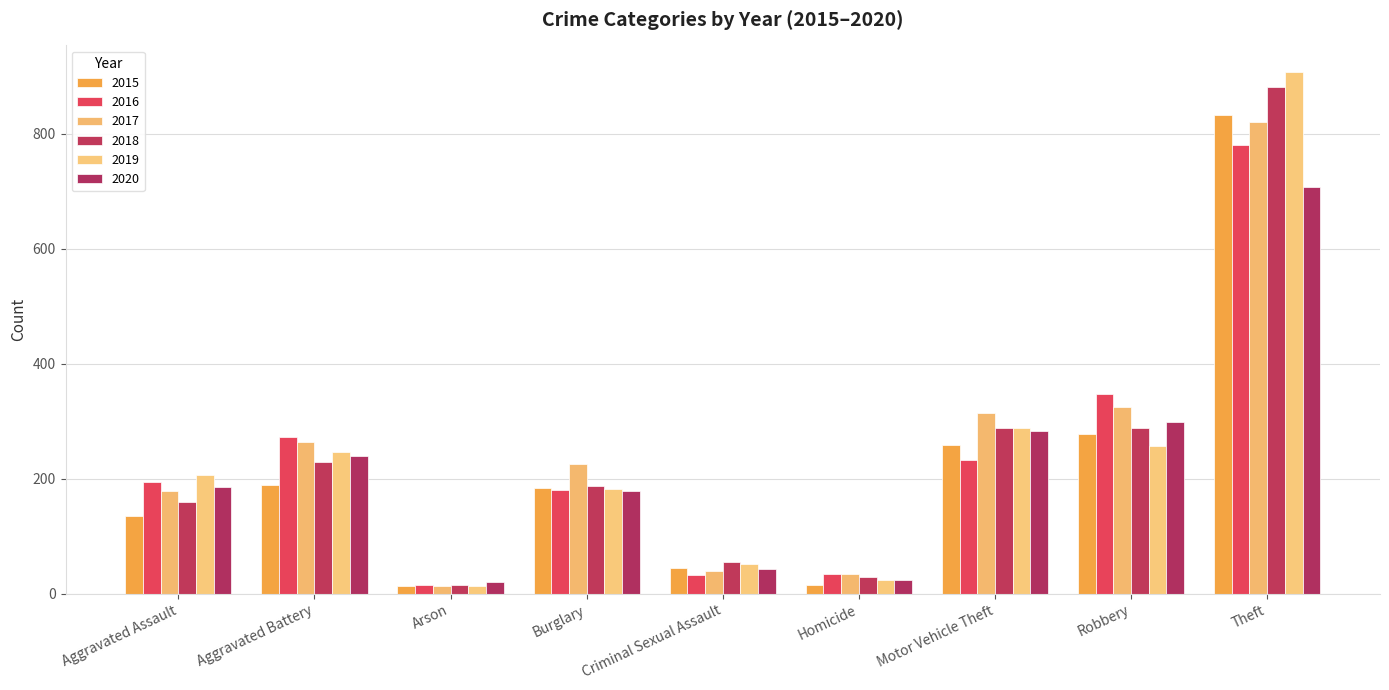

Rank the series at Motor Vehicle Theft from highest to lowest value.

2017, 2018, 2019, 2020, 2015, 2016